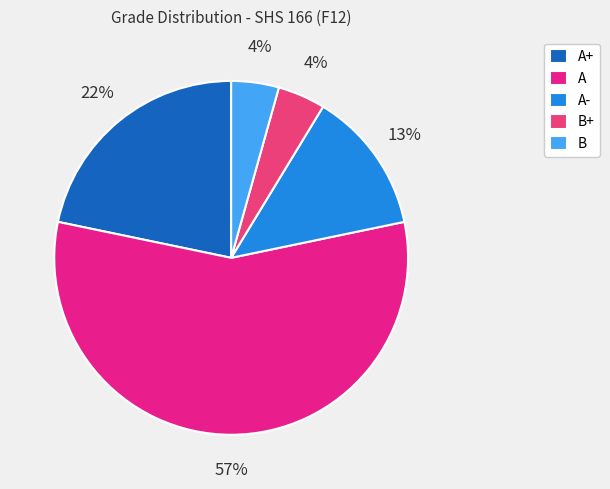

Combined, what portion of the pie is B and A-?

17.4%